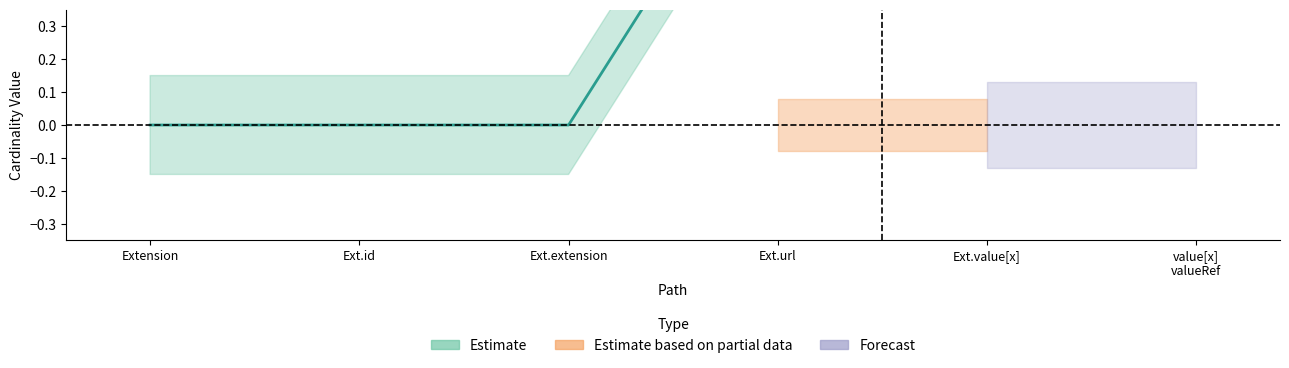

What is the difference between the maximum and second lowest values?

1